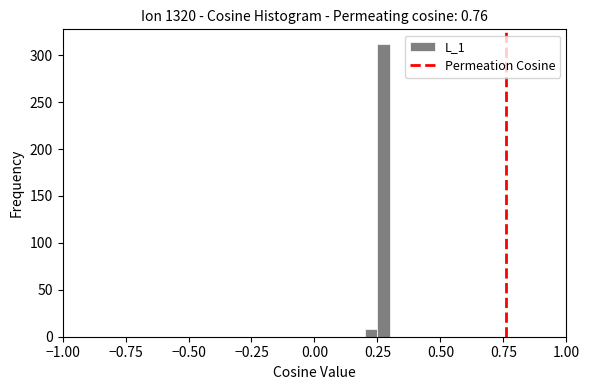

Read against the x-axis, roughly where is the centre of the tallest bar?

0.30